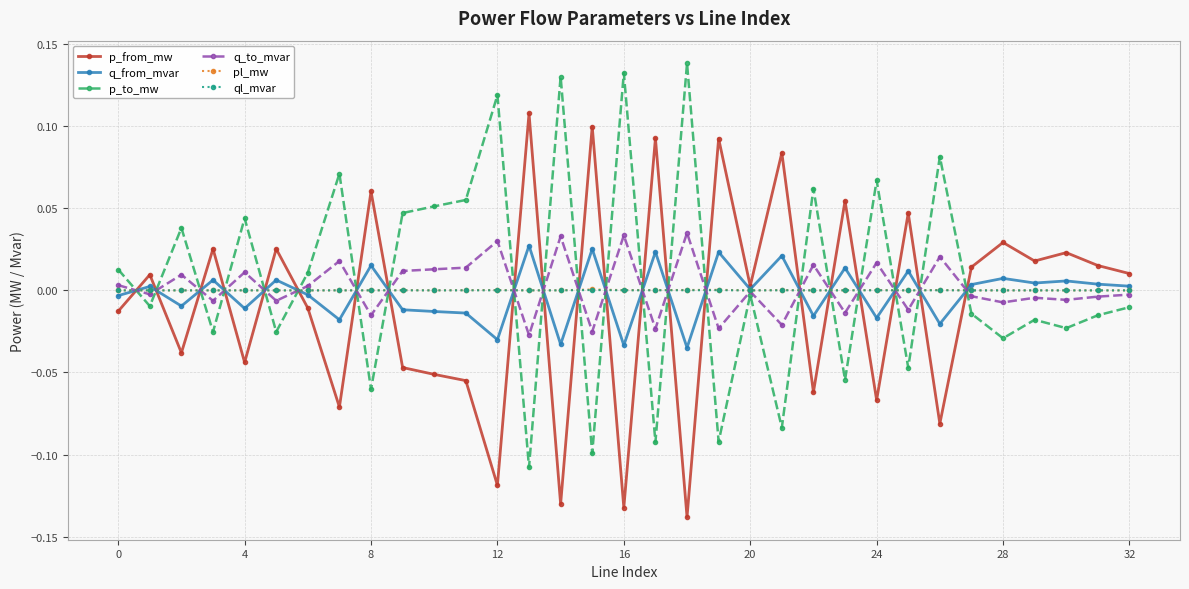

True or false: pl_mw has more than 0 interior local peaks.

True